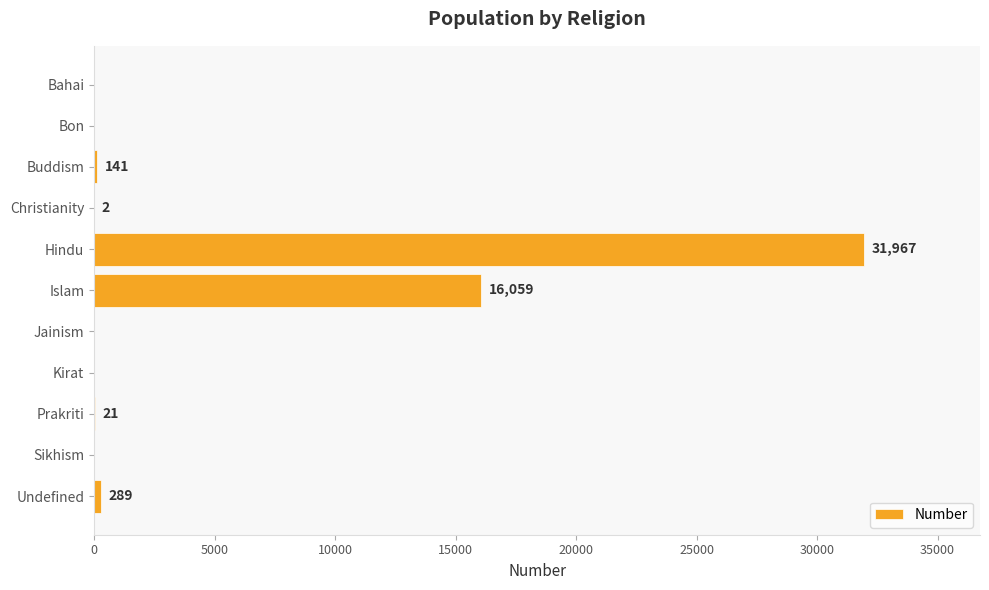

Where is the data nearest to the value 15983?

Islam